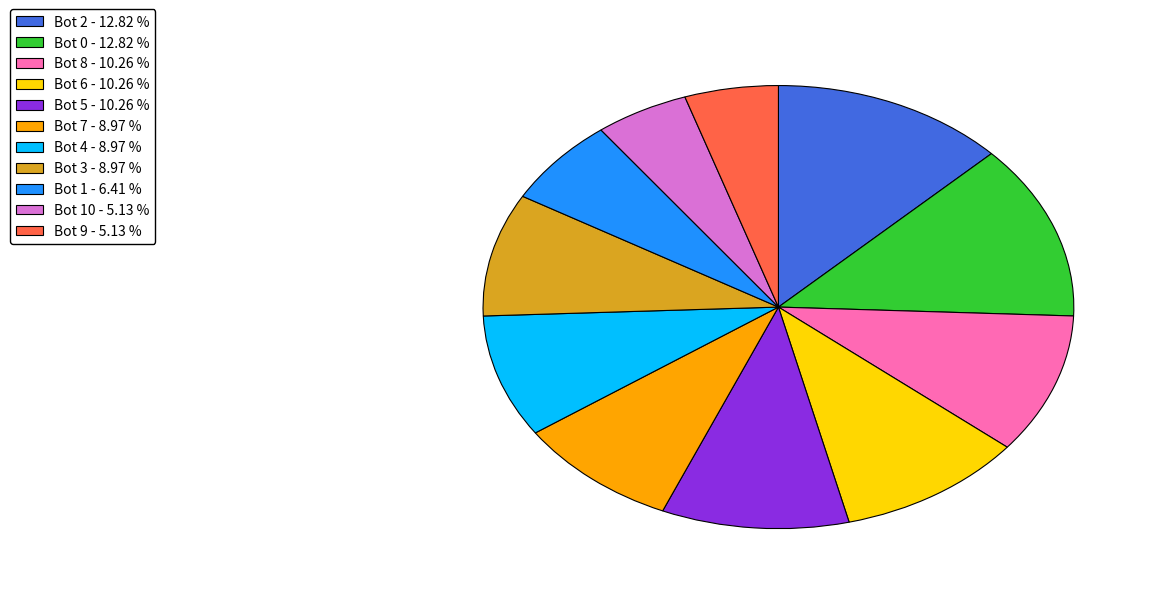

Do Bot 1 - 6.41 % and Bot 9 - 5.13 % together represent more than half of the pie?

No